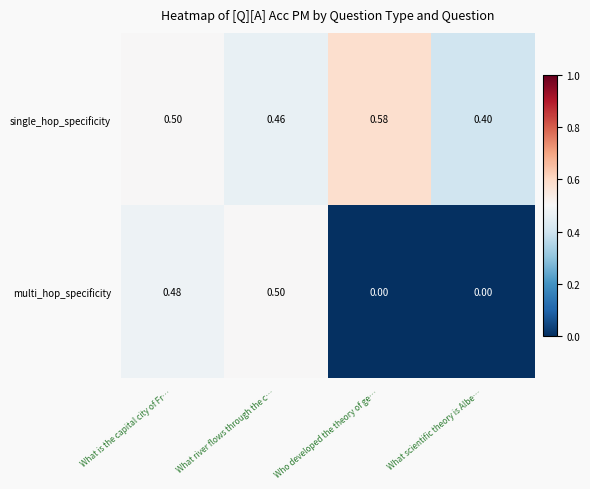

Between What is the capital city of Fr… and What river flows through the c…, which series saw the biggest shift?

single_hop_specificity